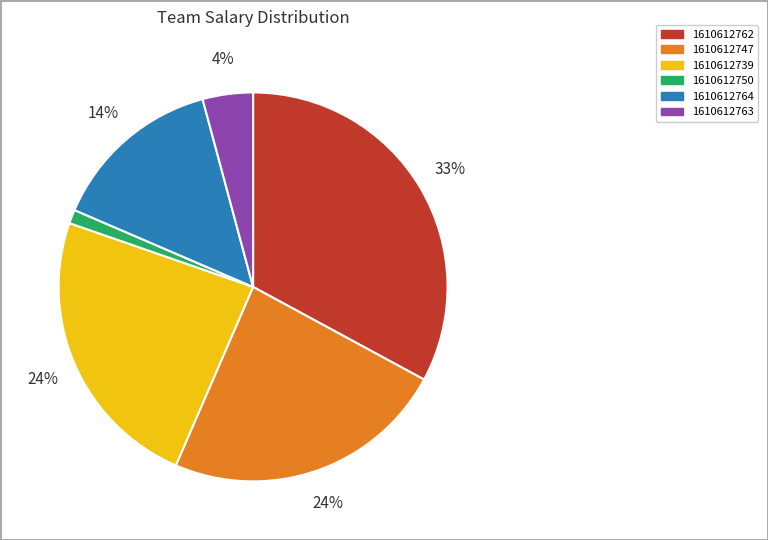

Approximately how many times larger is the value at 1610612762 compared to 1610612747?

1.4